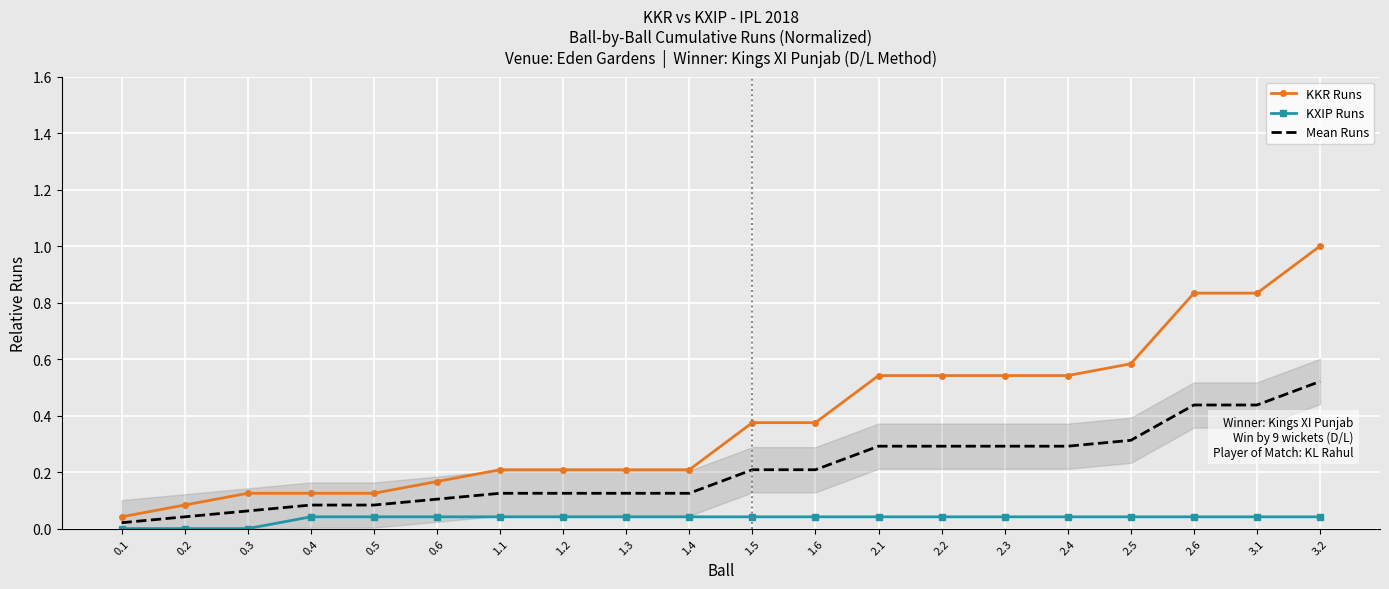

At which category is the sum across all series the highest?

3.2